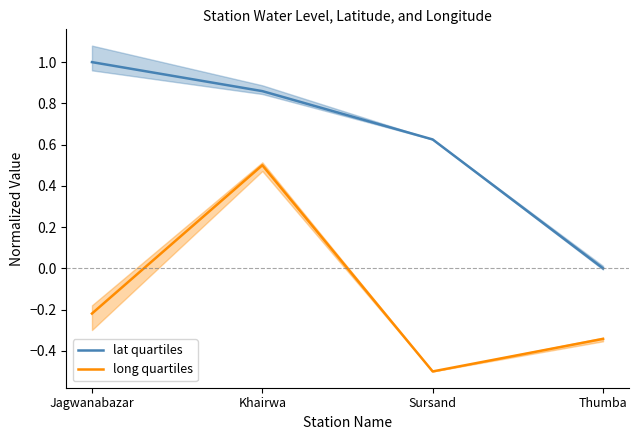

What is the difference between the second highest and second lowest values in the lat quartiles series?

0.2